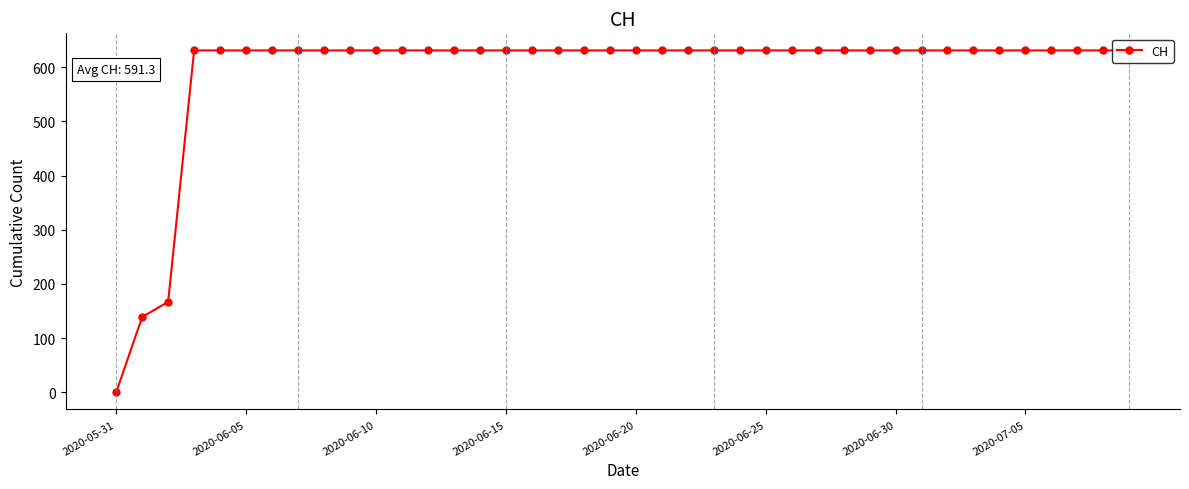

What is the value of the 18th point from the left?

631